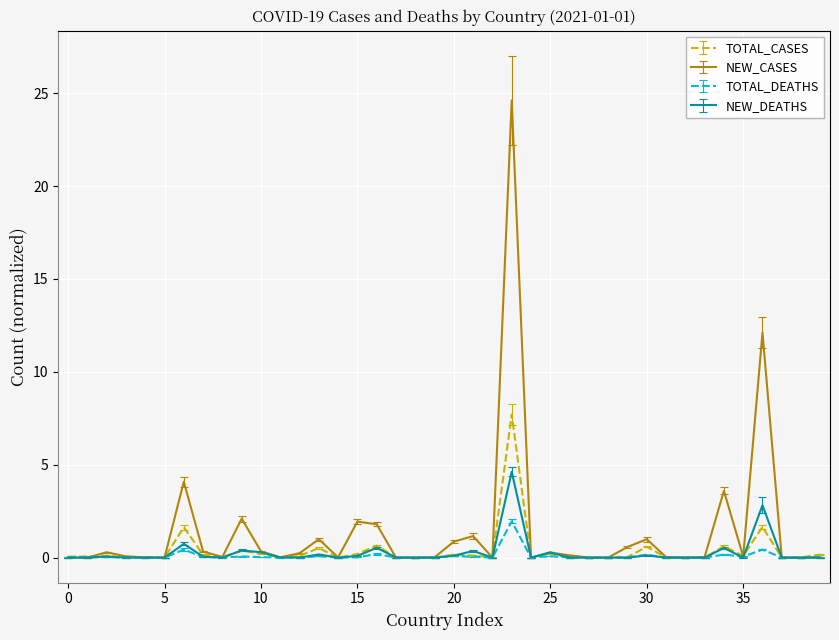

How many intersections are there between TOTAL_CASES and NEW_DEATHS?

8